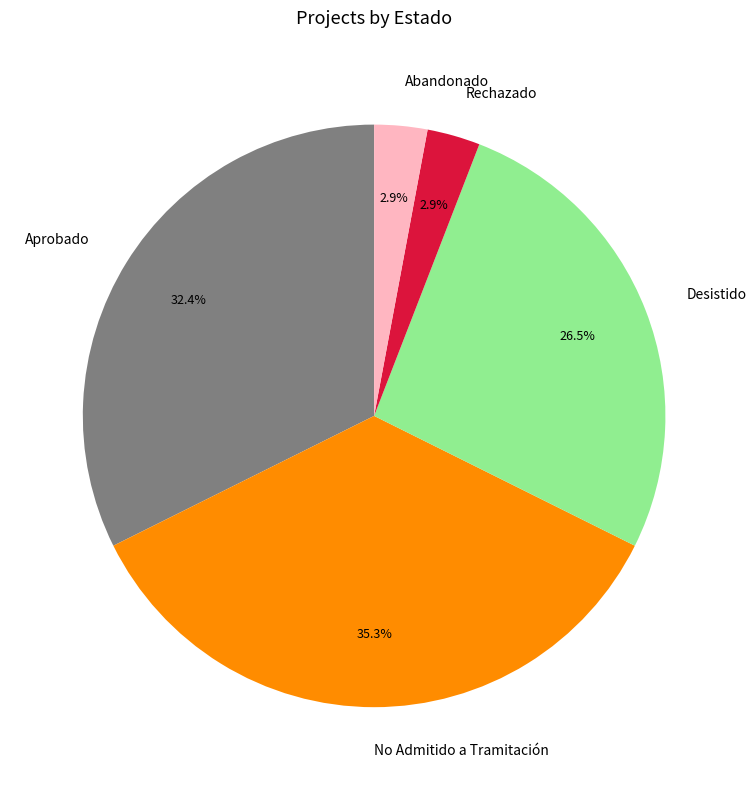

How many segments does this pie chart have?

5